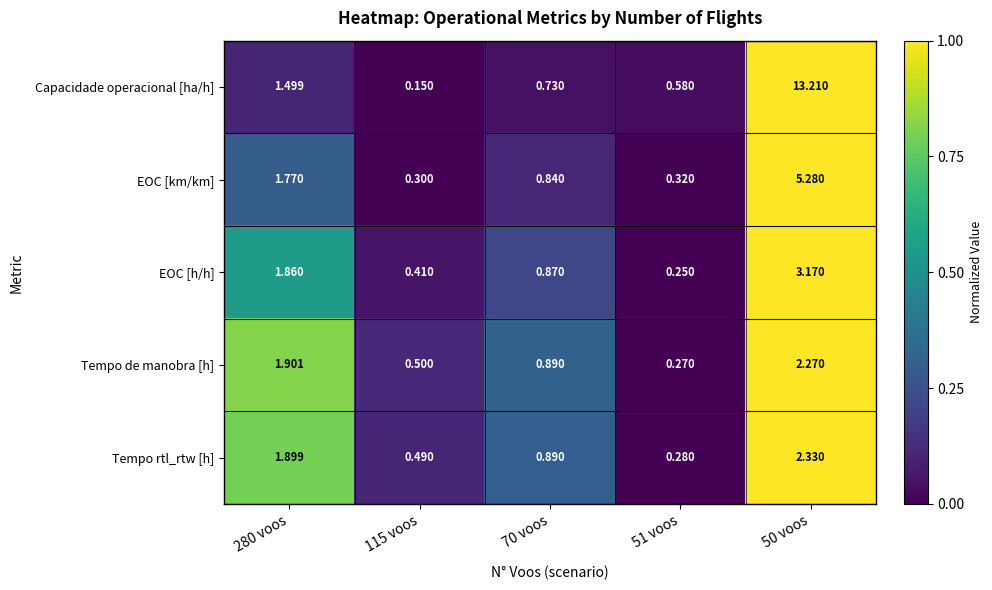

Which series has the widest spread of values?

Capacidade operacional [ha/h]